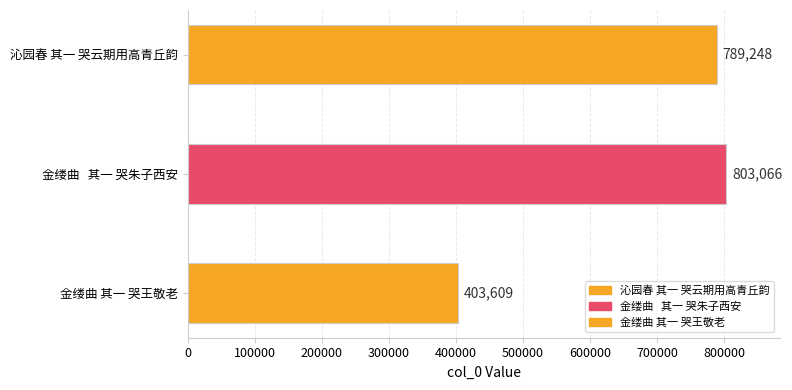

The value at 金缕曲 其一 哭王敬老 is 656672. True or false?

False